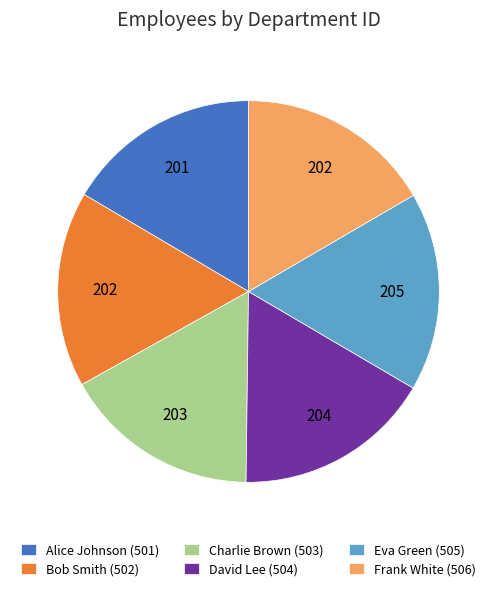

Do Bob Smith (502) and Frank White (506) together represent more than half of the pie?

No